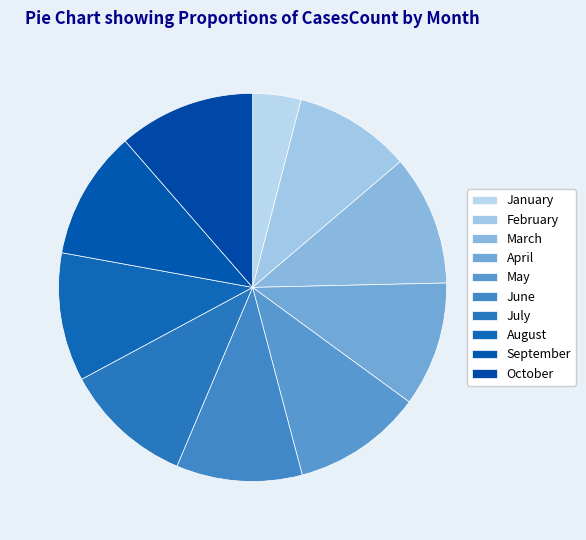

What percentage is the May slice, to the nearest percent?

11%